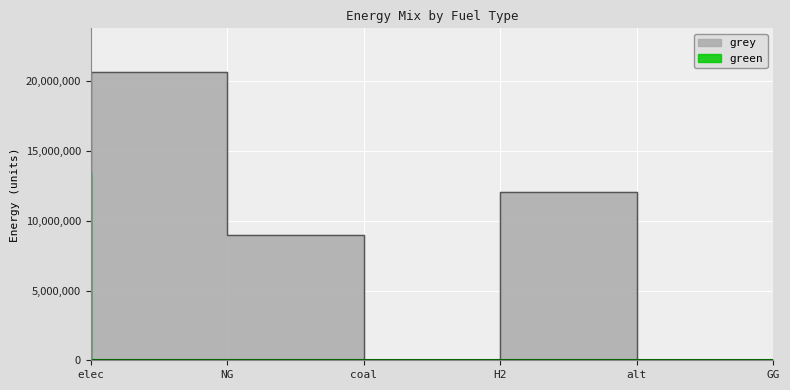

Is the value of grey at alt greater than the value of green at coal?

Yes